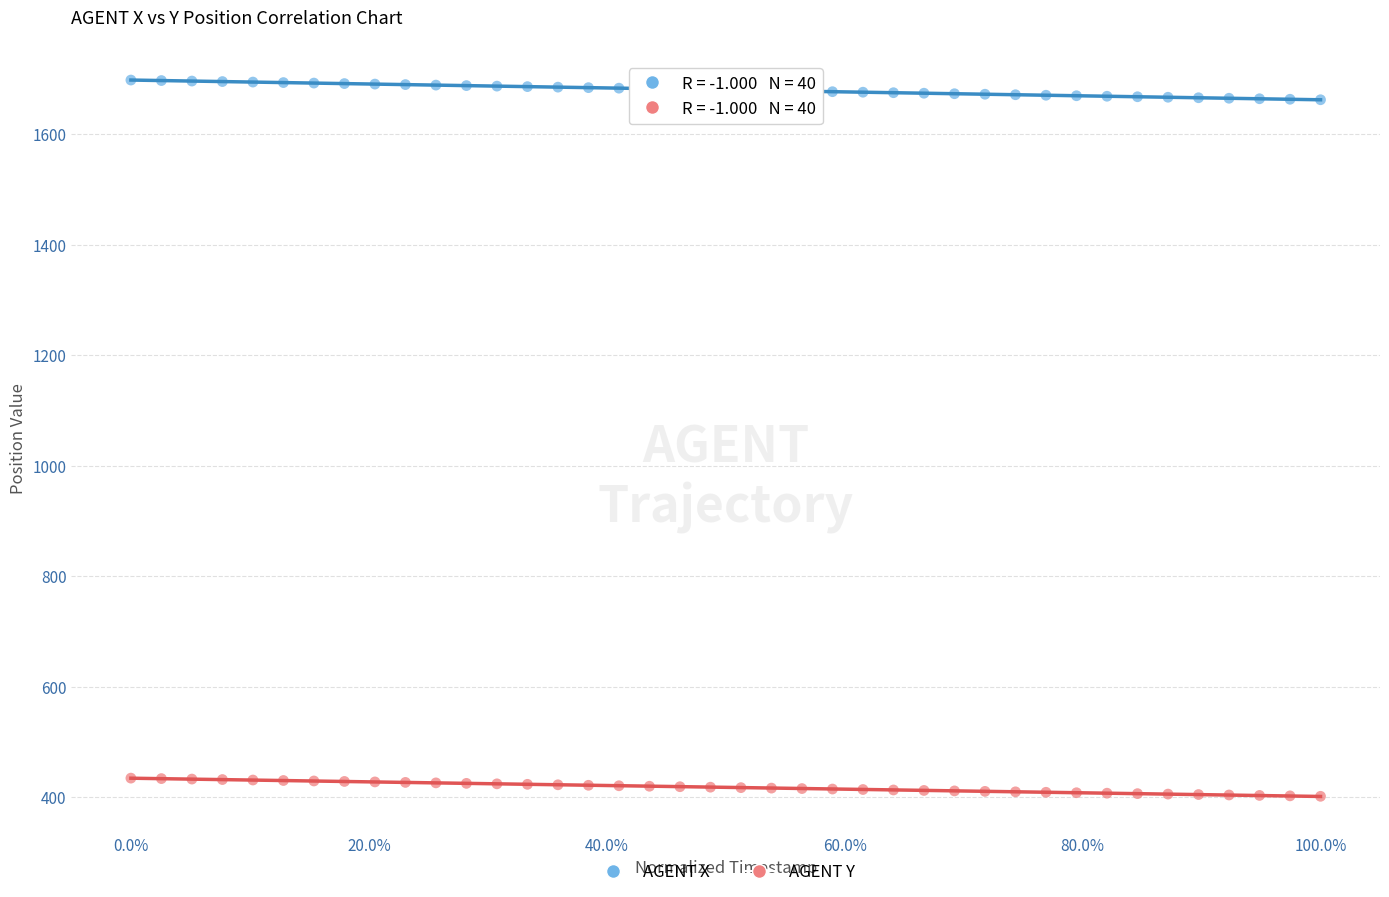

Across all data points, what is the range of X values (max minus min)?

1.0